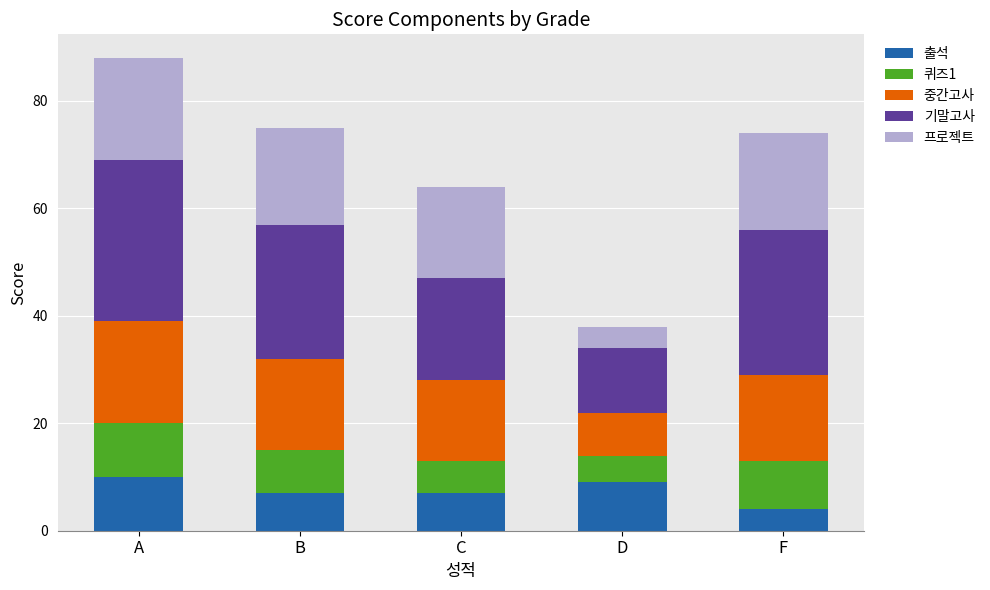

At which category is the sum across all series the highest?

A